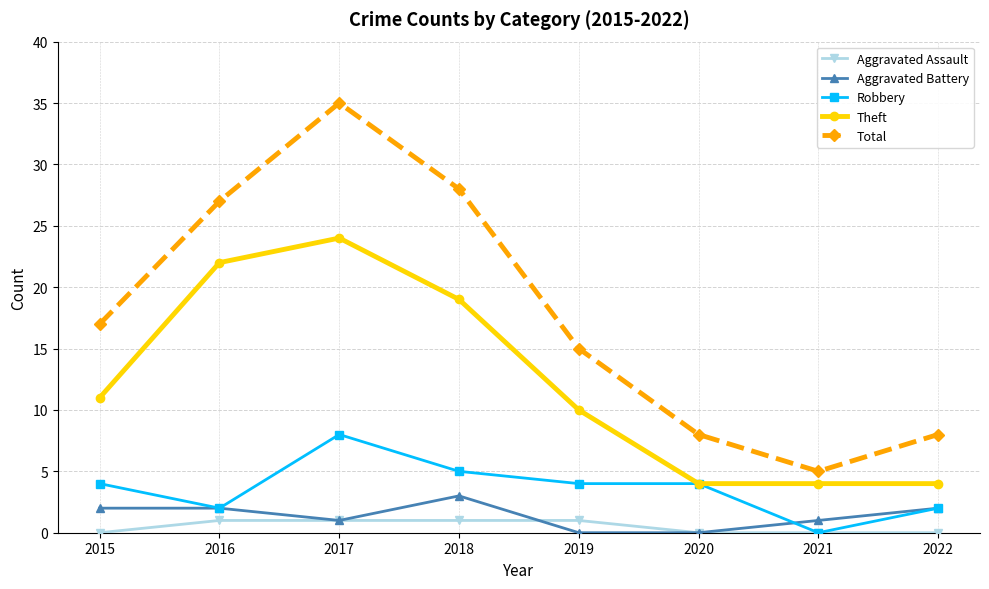

At which category is the sum across all series the highest?

2017